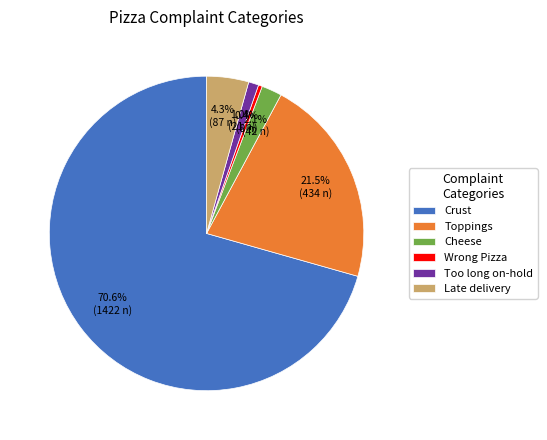

What is the majority slice?

Crust